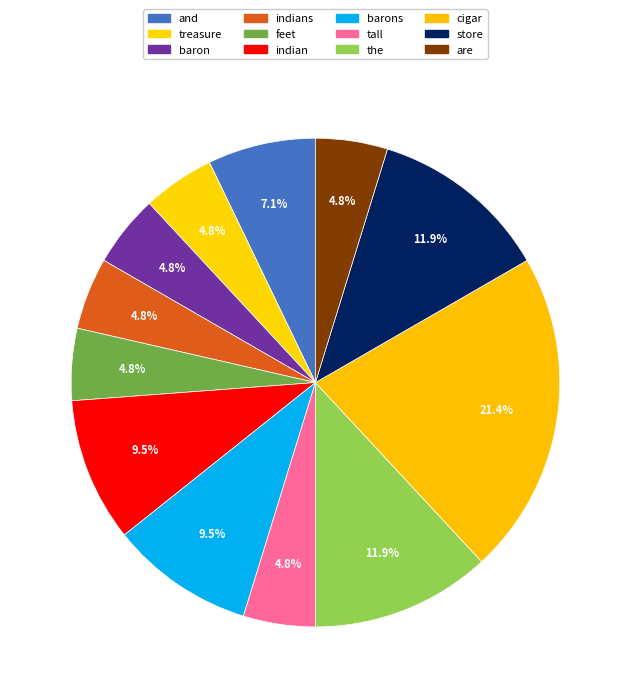

Approximately how many times larger is the value at store compared to and?

1.7